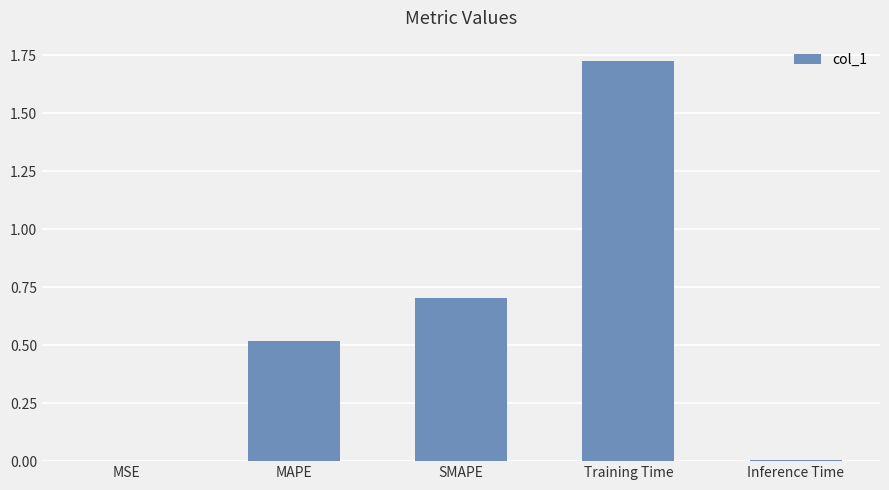

True or false: the data shows 0.0 at MSE.

True